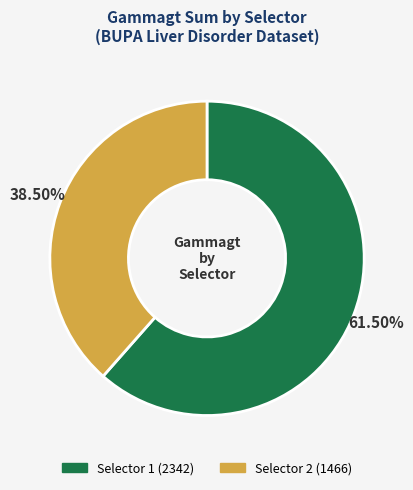

Which slice is the largest?

Selector 1